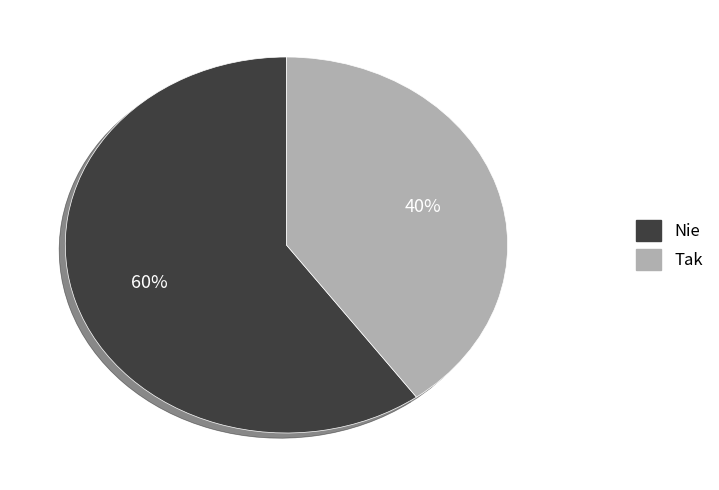

Does any single category account for the majority?

Yes